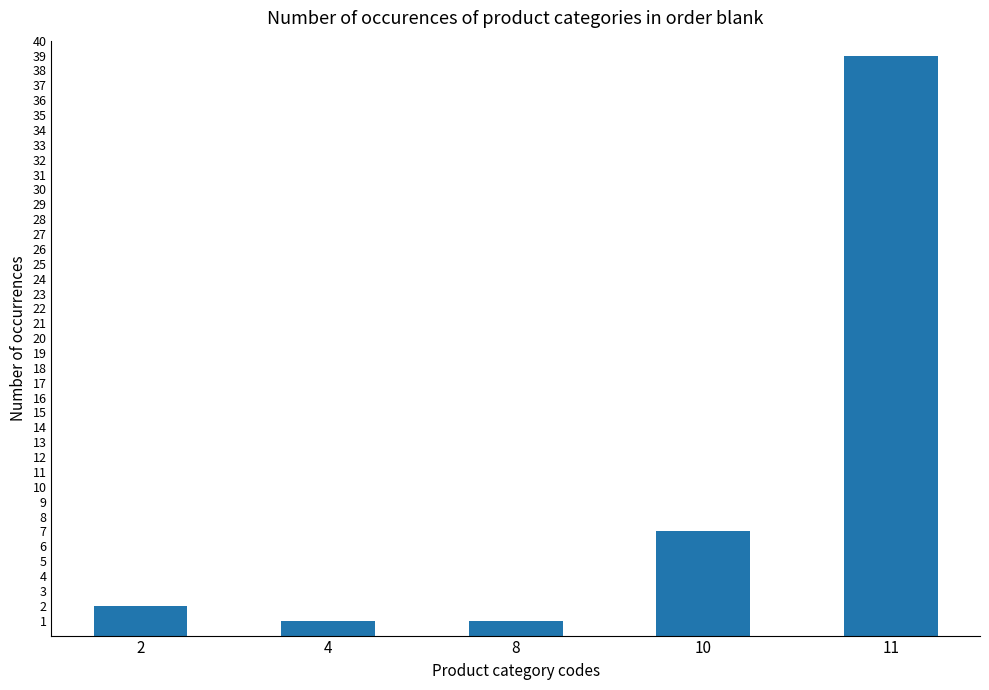

How many series are shown in this chart?

1